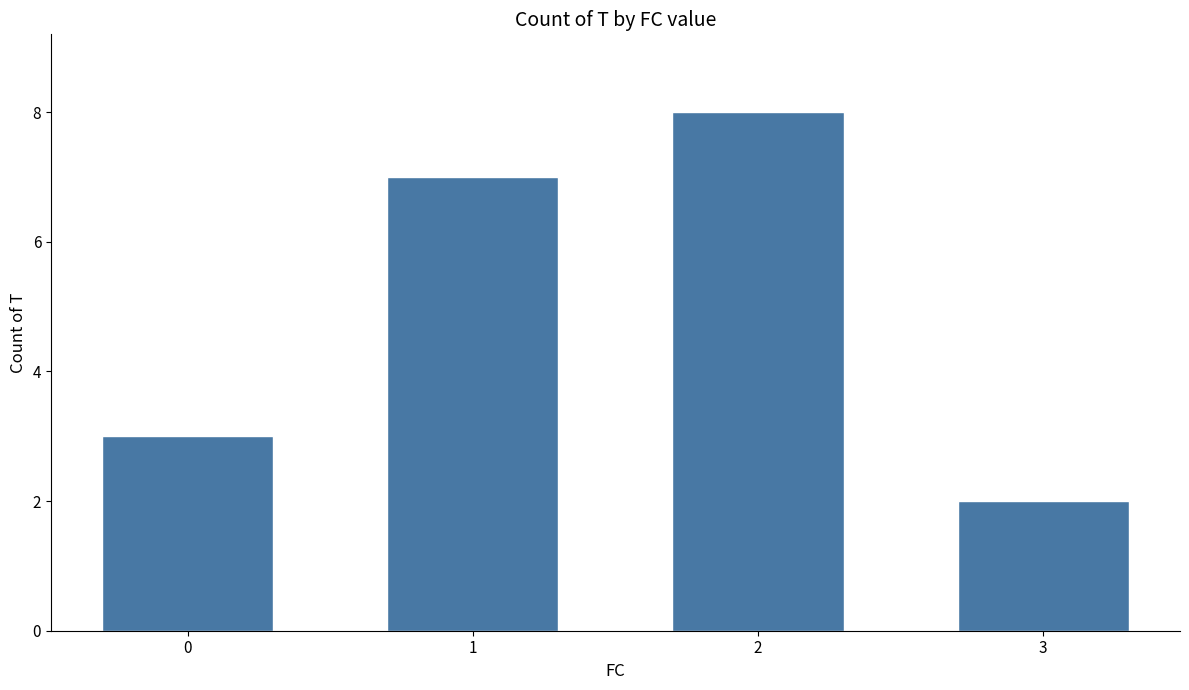

Reading left to right, what are all the values shown in this chart?

0=3	1=7	2=8	3=2